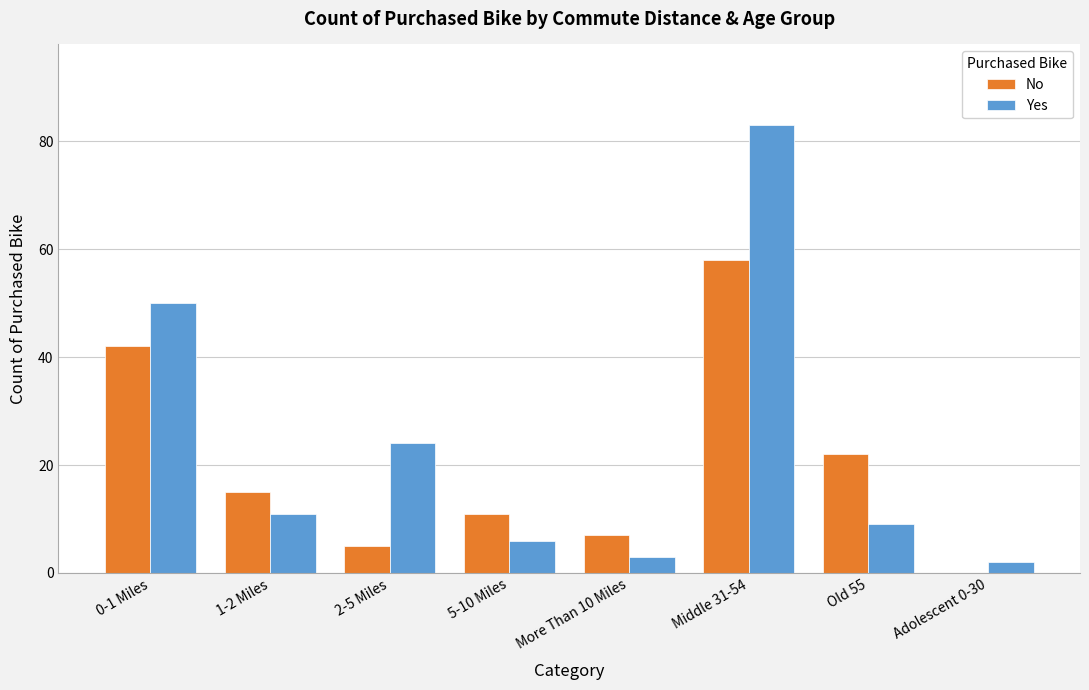

Which series changed the most between 0-1 Miles and Adolescent 0-30?

Yes